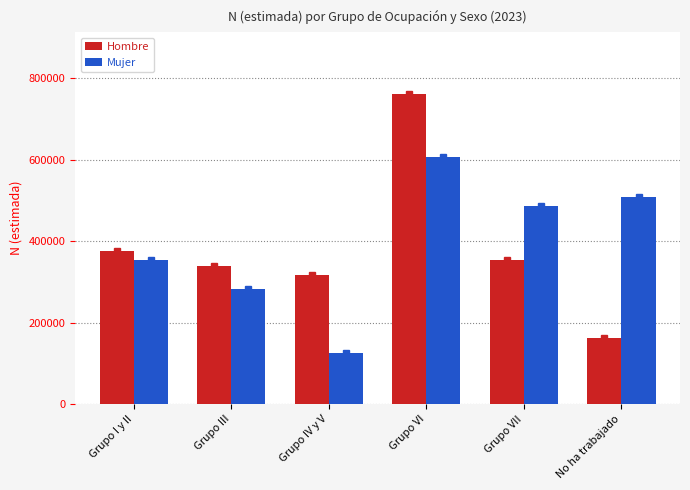

What is the difference between the highest and lowest values at Grupo I y II?

21124